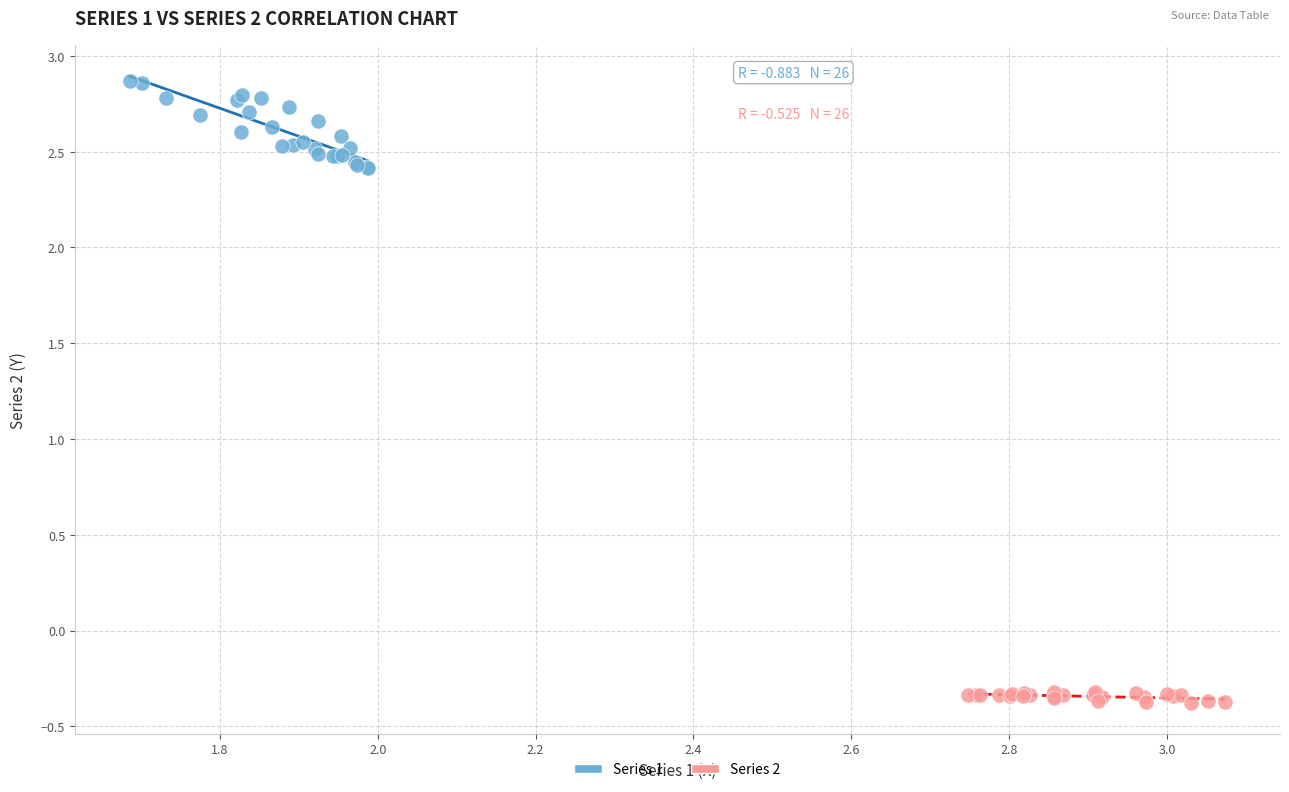

Which series has the widest spread of Y values?

Series 1